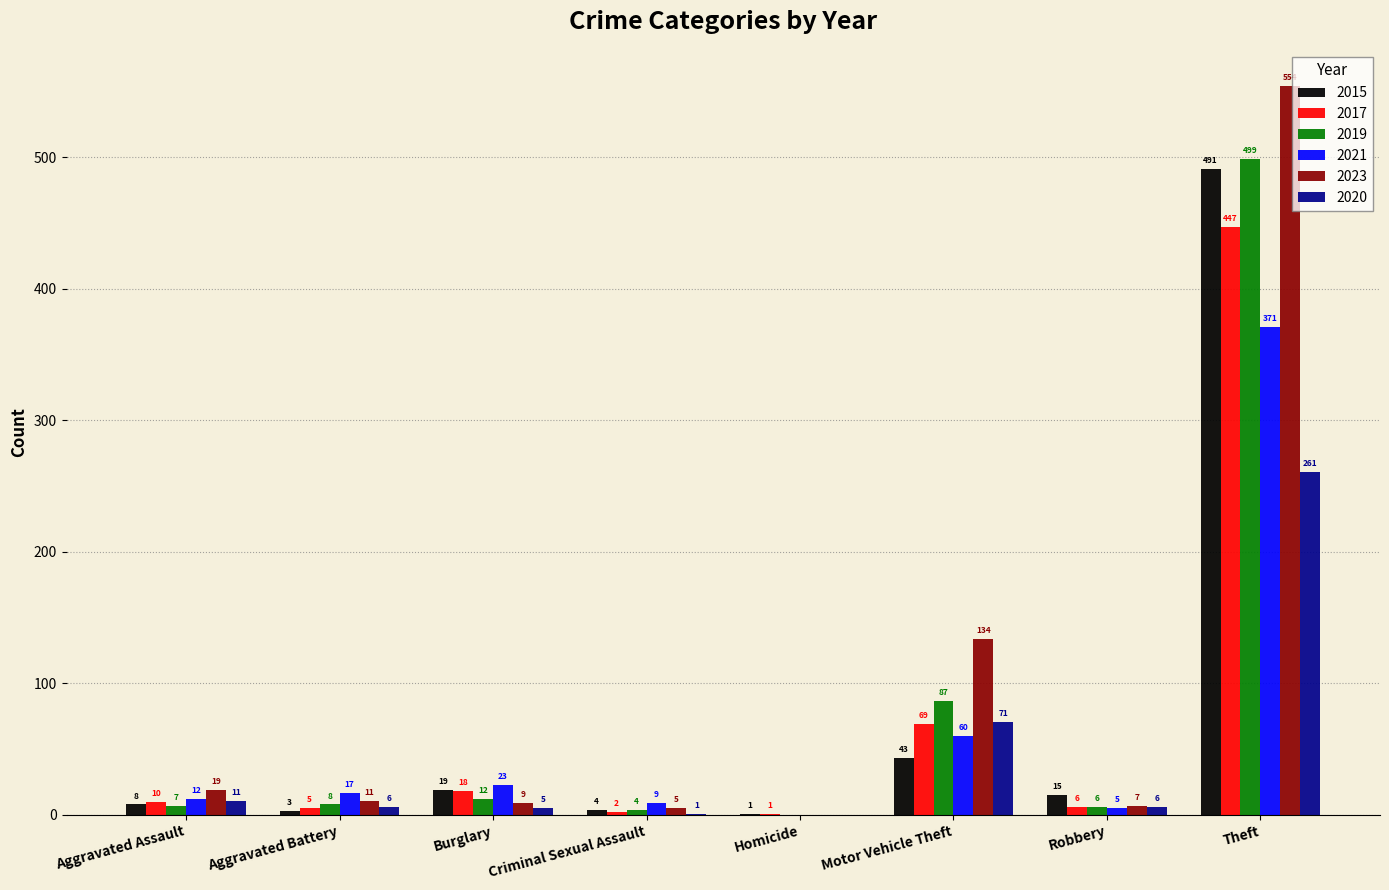

Between Motor Vehicle Theft and Robbery, which series saw the biggest shift?

2023